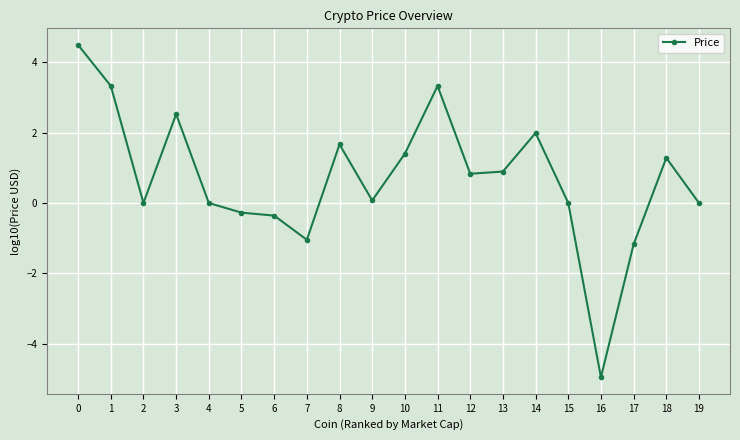

True or false: there are more than 0 points higher than both neighbors.

True